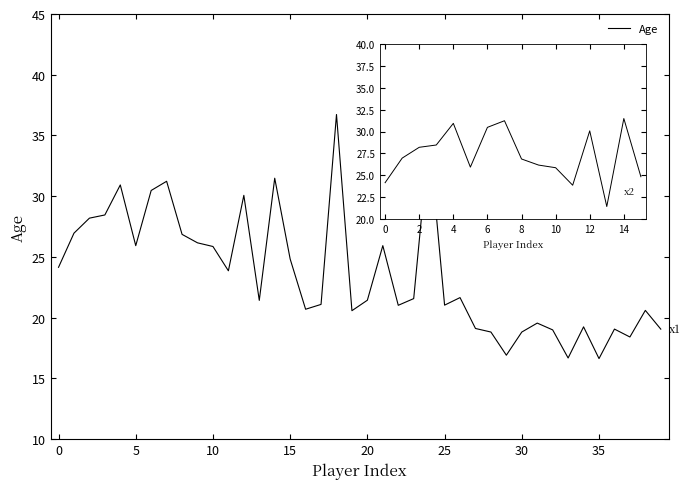

Which has a higher value, 3 or 13?

3